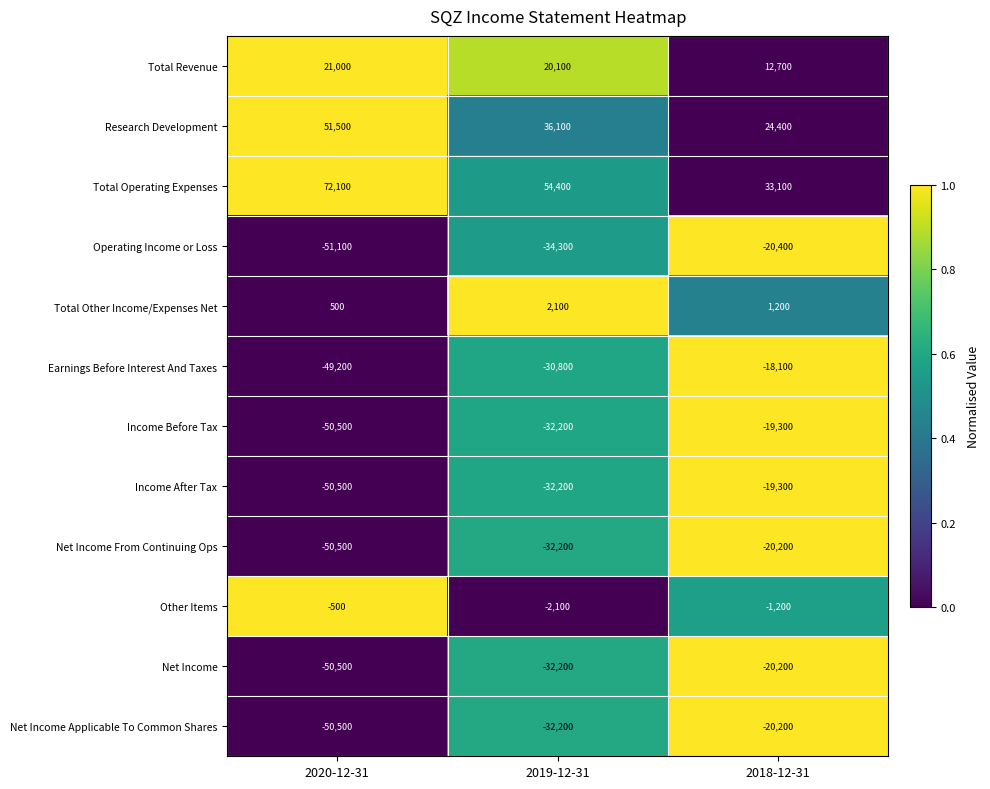

Between 2020-12-31 and 2019-12-31, which series saw the biggest shift?

Earnings Before Interest And Taxes